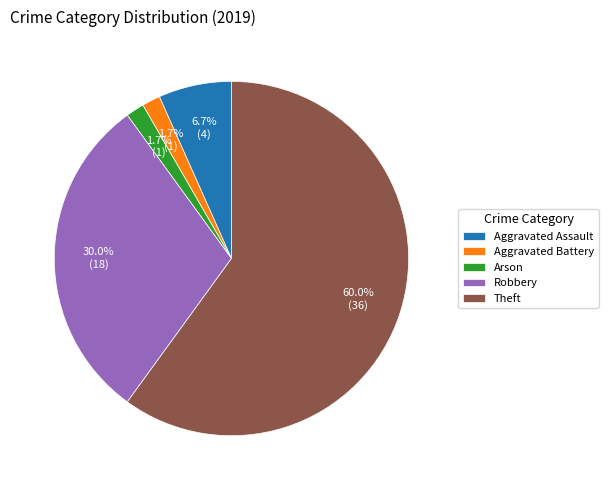

Is the sum of Arson and Robbery greater than half?

No